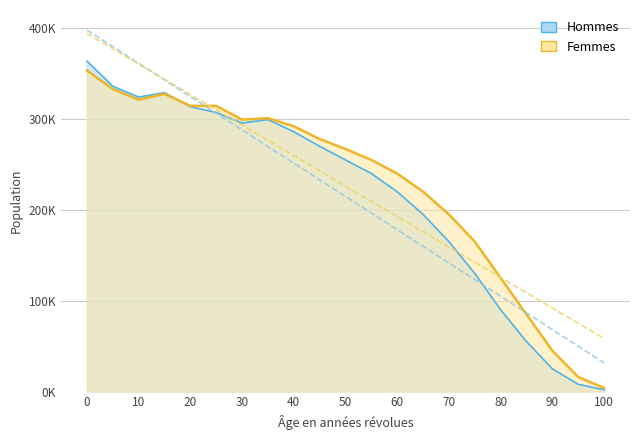

Count the number of categories in the chart.

21